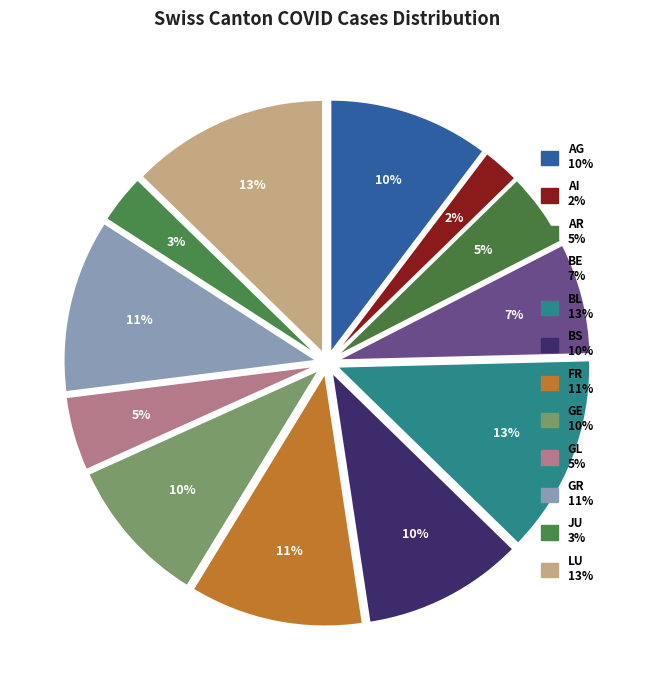

How many segments does this pie chart have?

12